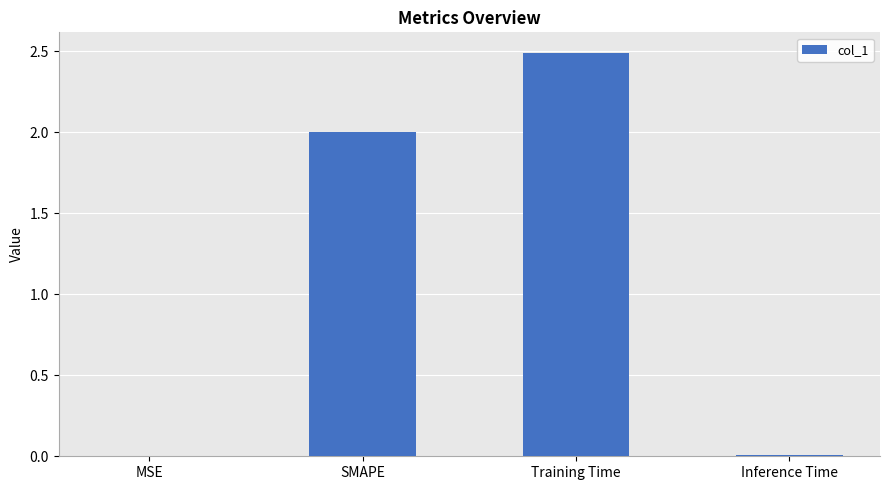

The value at MSE is 0.0. True or false?

True